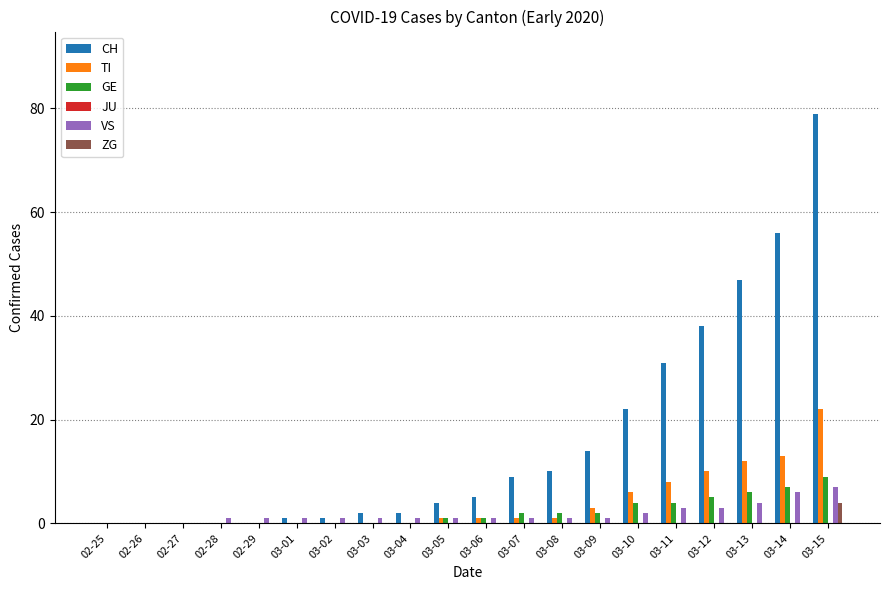

Which series has the largest total across all categories?

CH